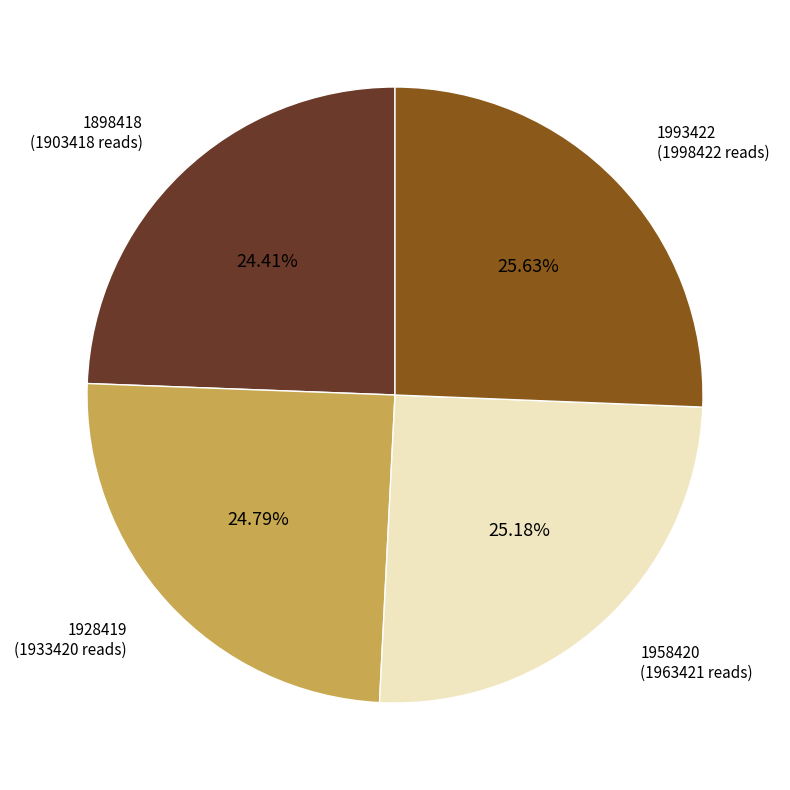

What is the ratio of the value at 1993422 to the value at 1928419?

1.0